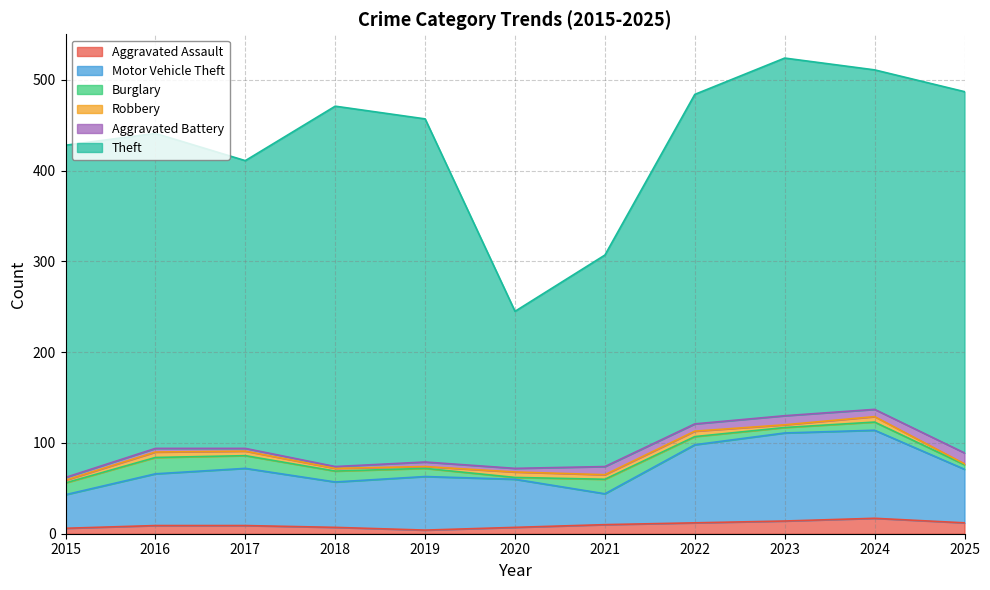

What is the difference between the maximum and second lowest values in the Aggravated Assault series?

11